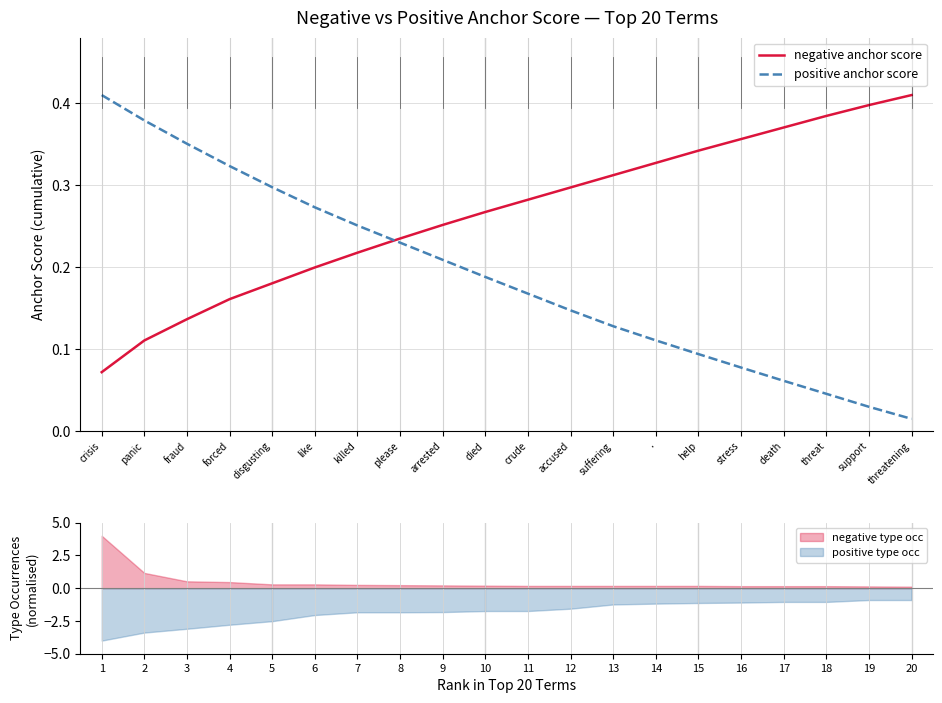

What is the sum of all negative anchor score values?

5.3